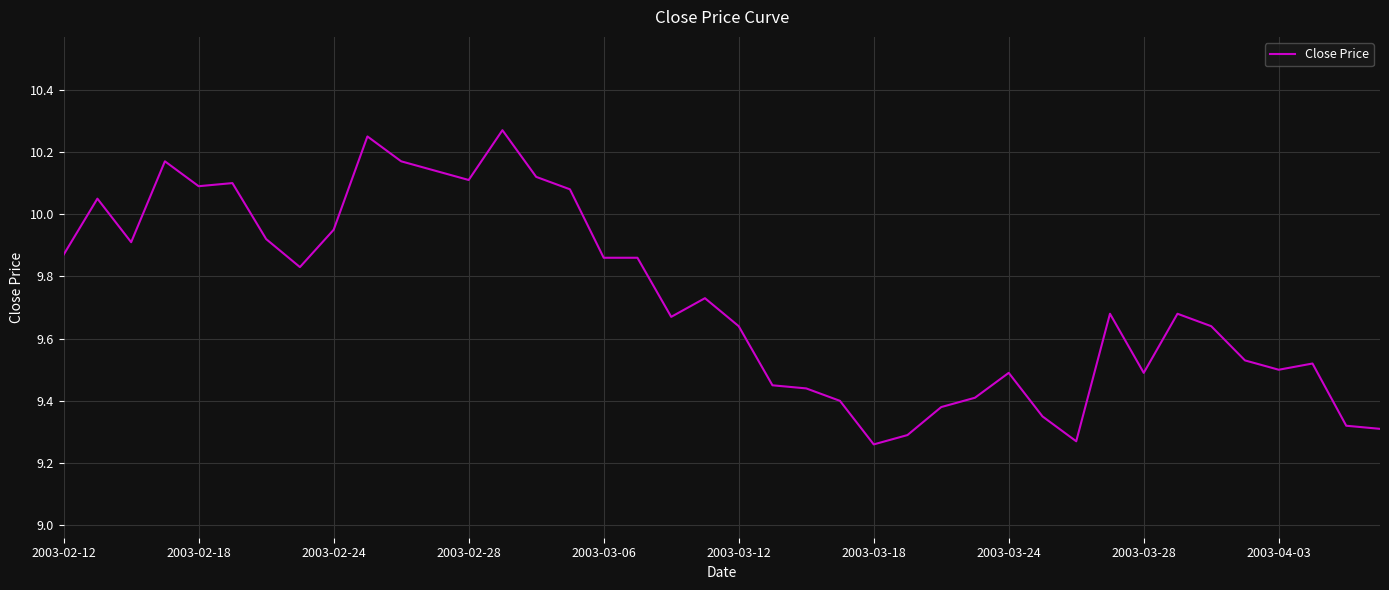

How many lines are shown in the chart?

1